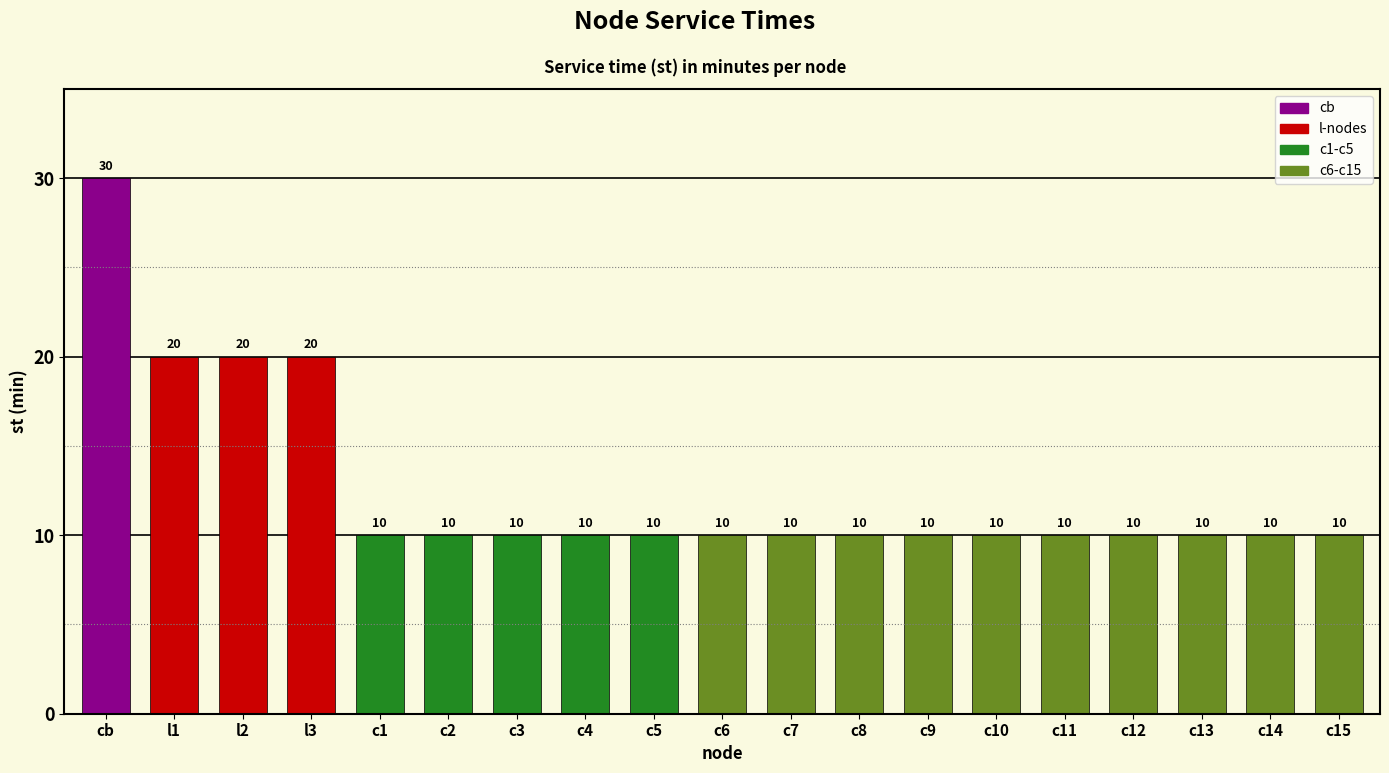

What is the difference between the maximum and minimum values?

20